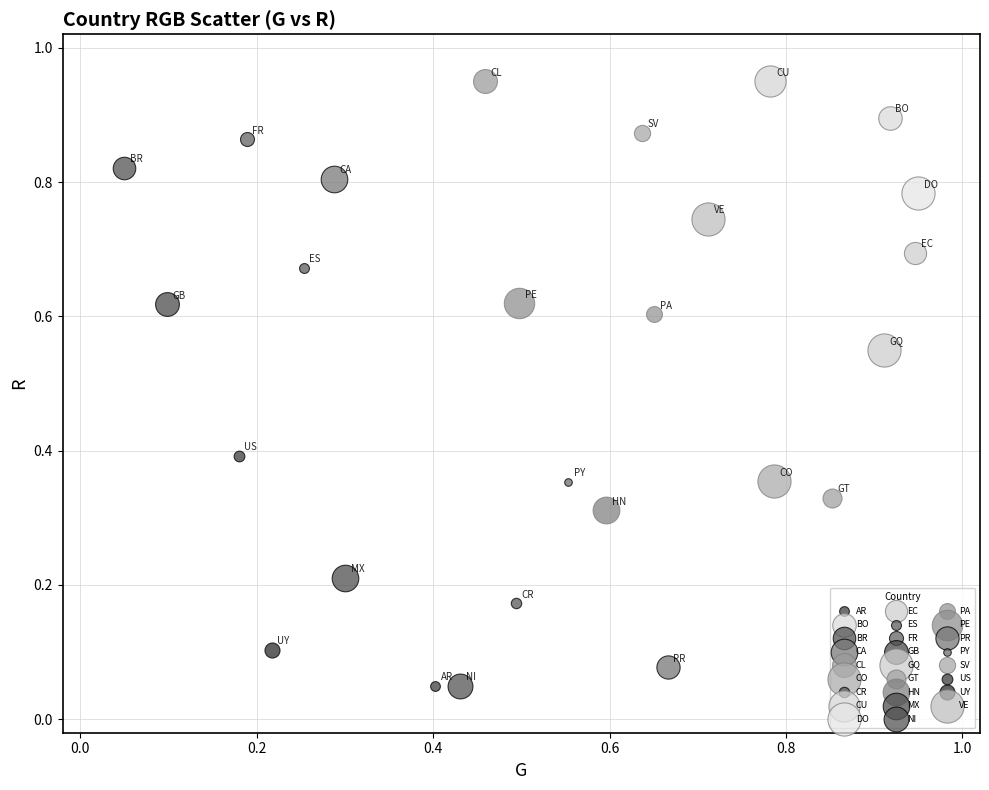

What are all the series names shown in the legend?

AR, BO, BR, CA, CL, CO, CR, CU, DO, EC, ES, FR, GB, GQ, GT, HN, MX, NI, PA, PE, PR, PY, SV, US, UY, VE